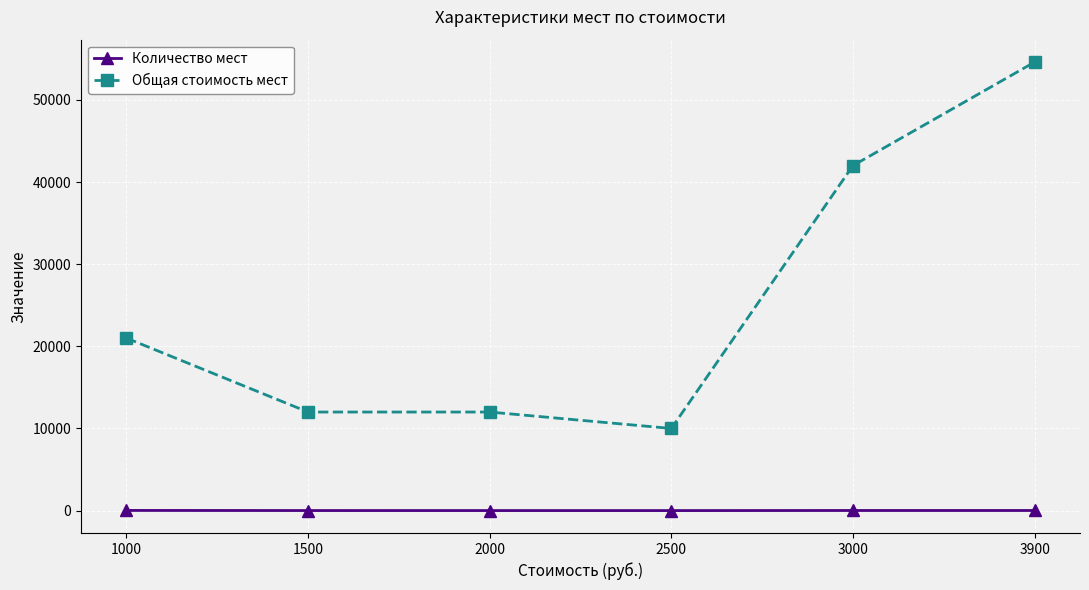

What is the maximum value for Количество мест?

21